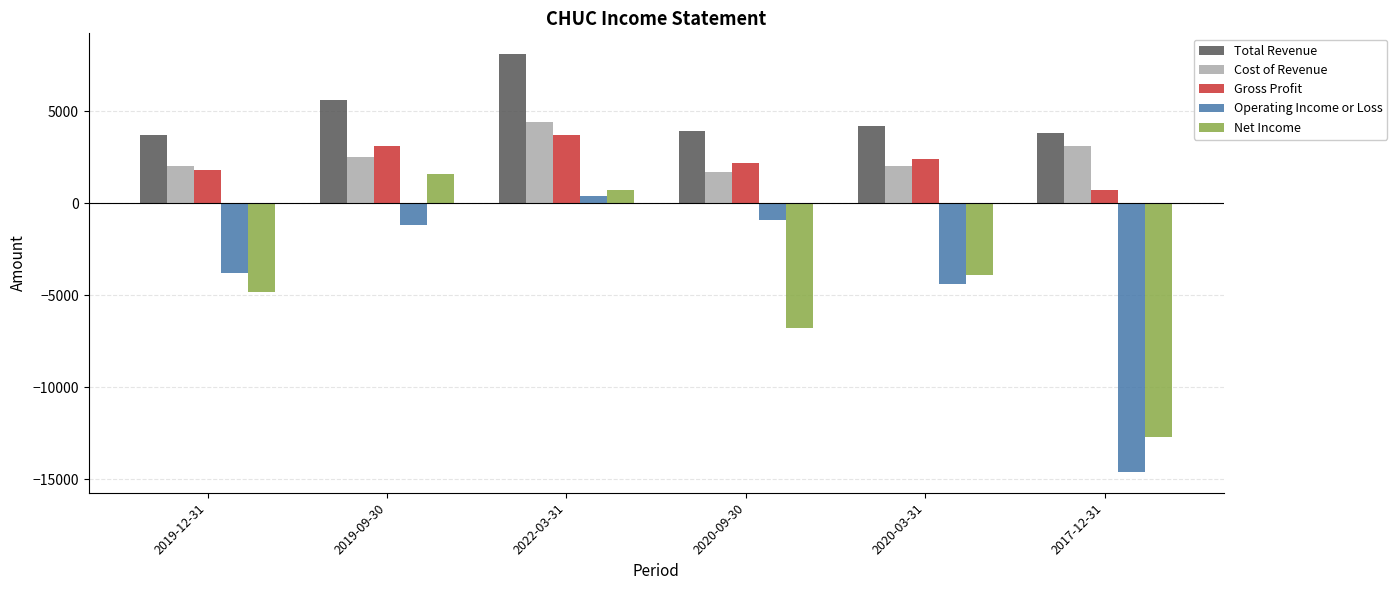

What is the sum of all Gross Profit values?

13900